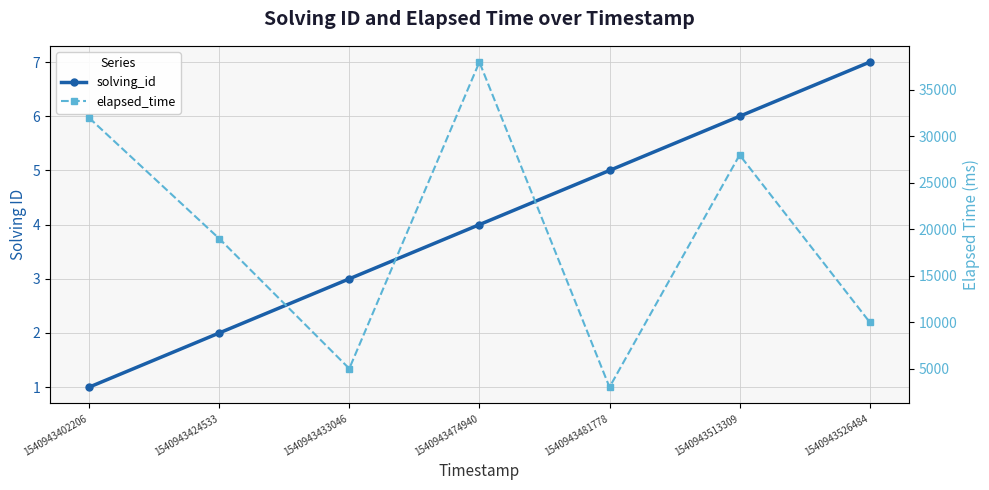

Rank the series by their average value, from lowest to highest.

solving_id, elapsed_time